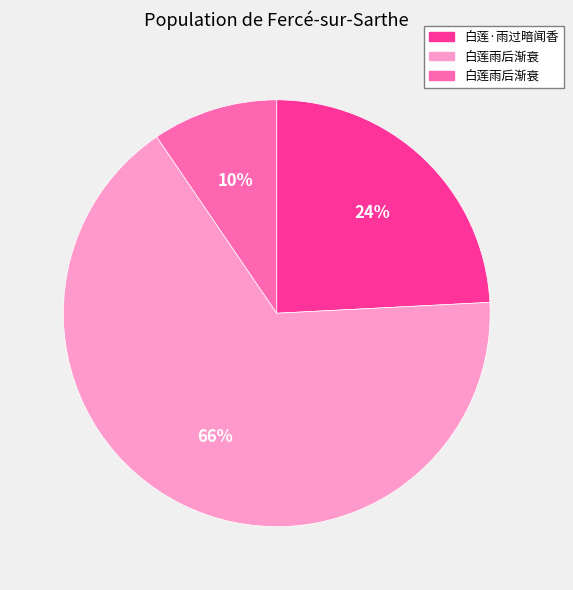

Is there any slice that represents more than half of the pie?

Yes